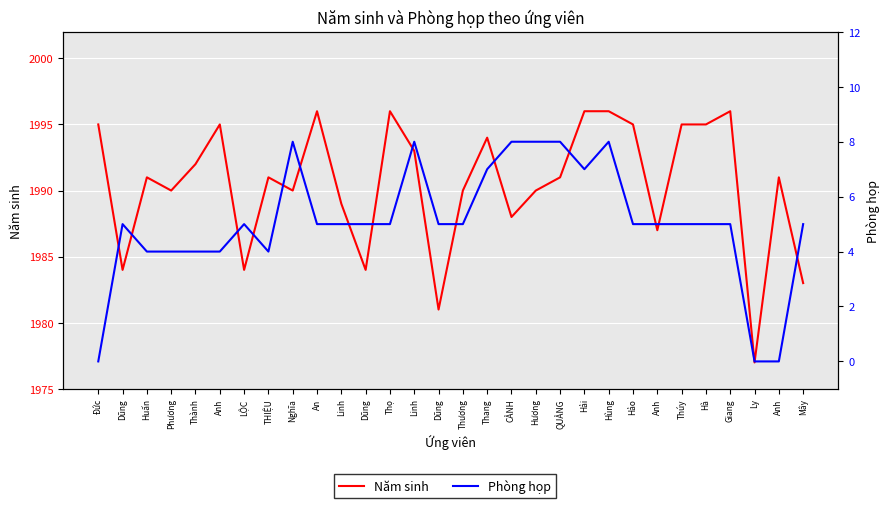

In Năm sinh, how many points are higher than both neighbors (excluding endpoints)?

8